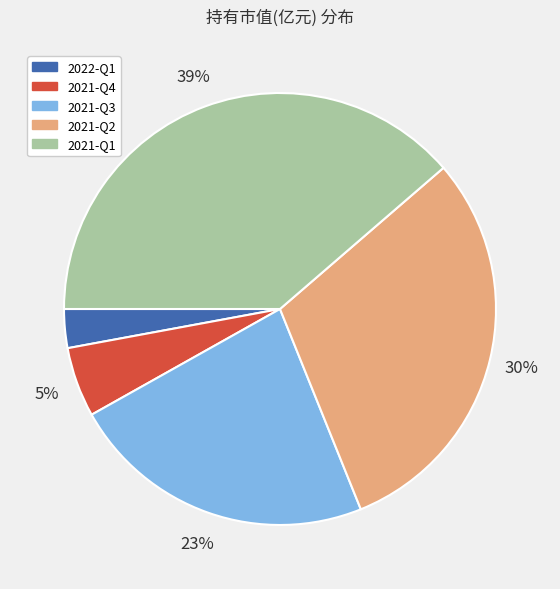

Is there any slice that represents more than half of the pie?

No